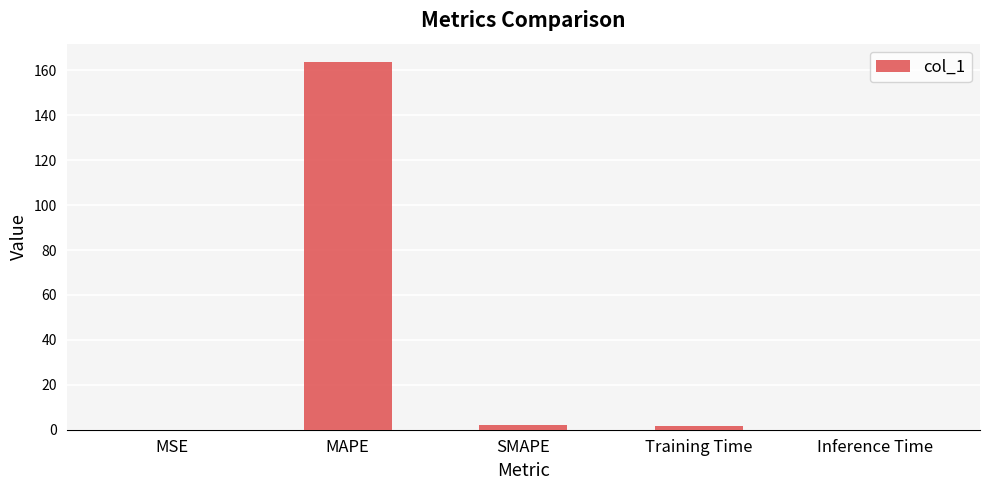

What is the difference between the values at MSE and MAPE?

163.7